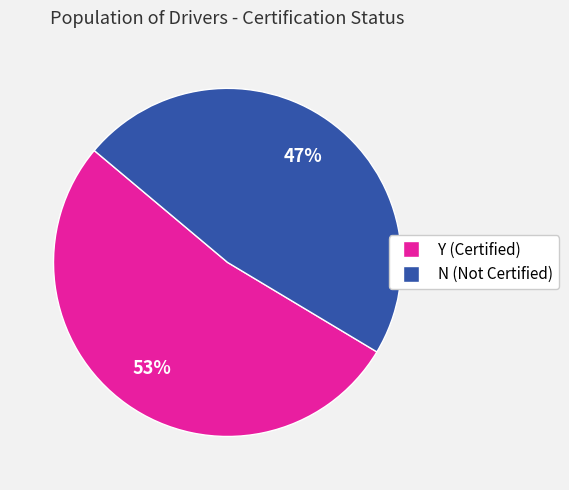

How many segments does this pie chart have?

2